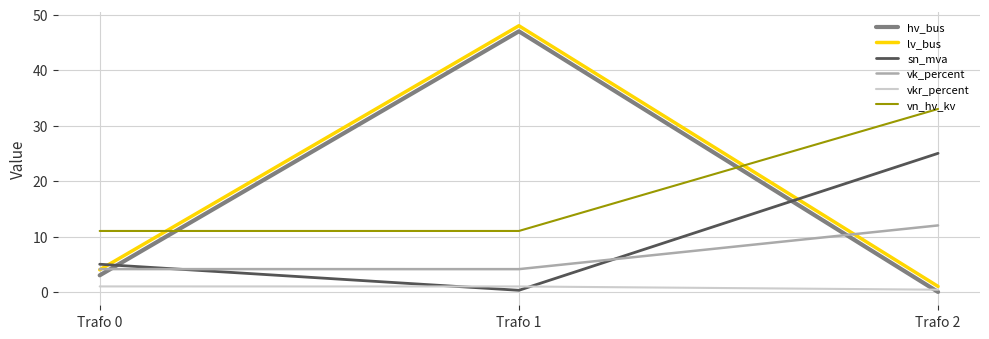

How many lines are shown in the chart?

6